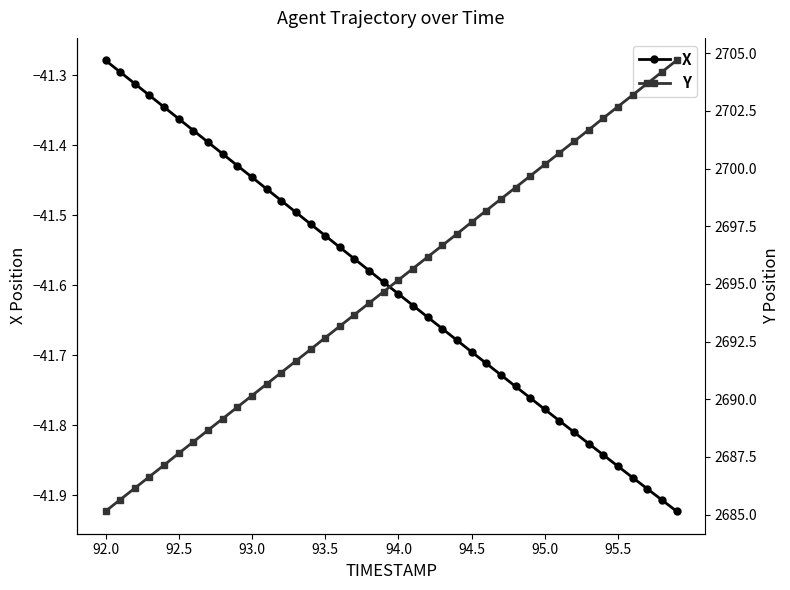

Is it true that X equals -58.8 at 95.5?

False